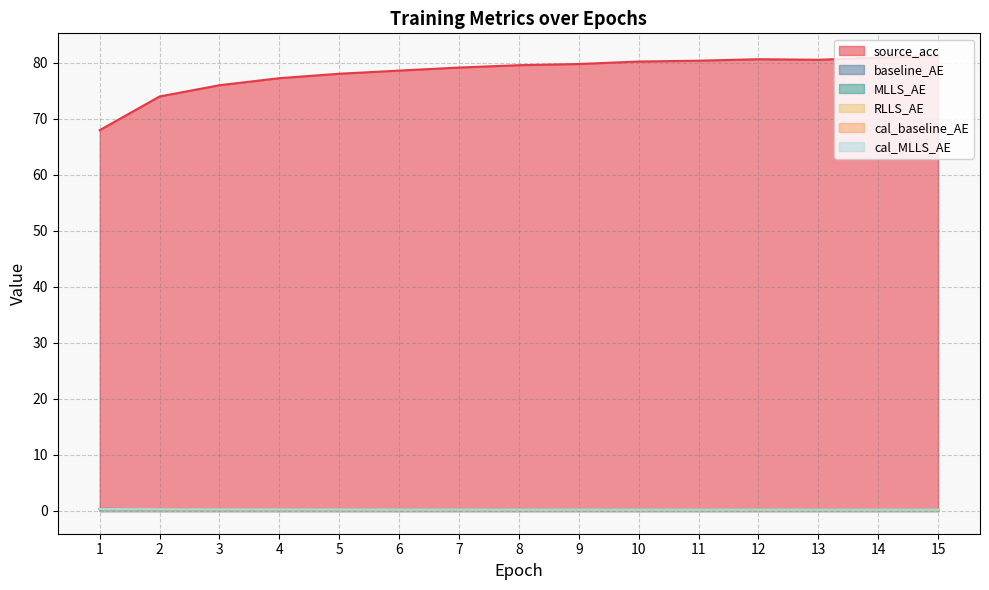

True or false: cal_baseline_AE and cal_MLLS_AE cross at least once.

False